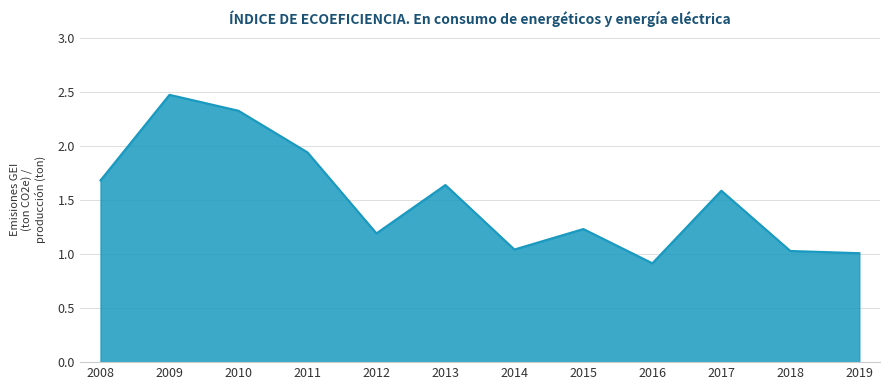

What is the change in value from 2008 to 2018?

-0.7